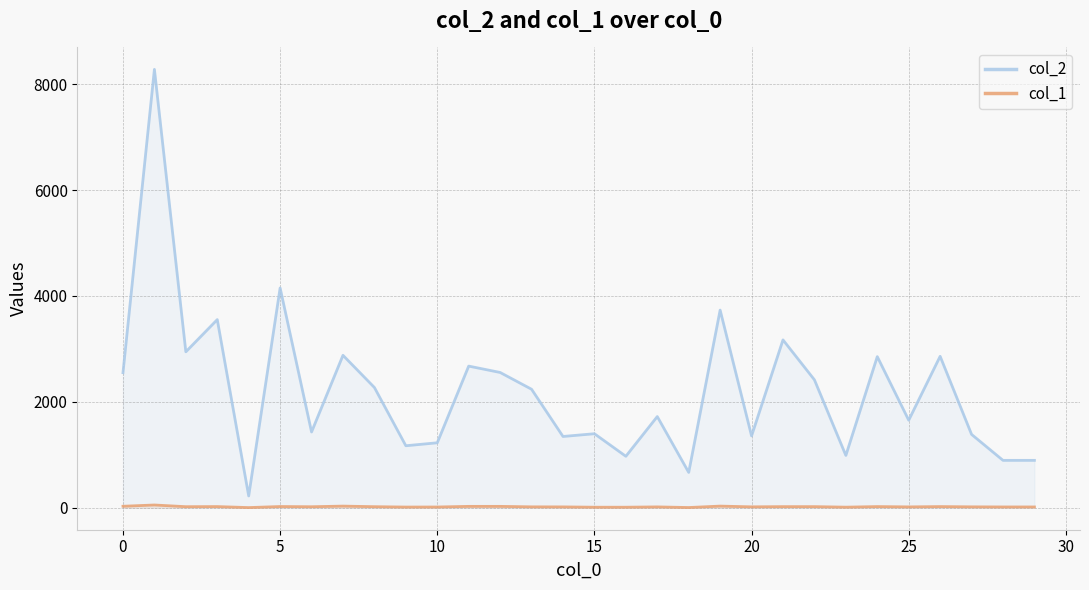

In col_1, how many points are lower than both neighbors (excluding endpoints)?

8